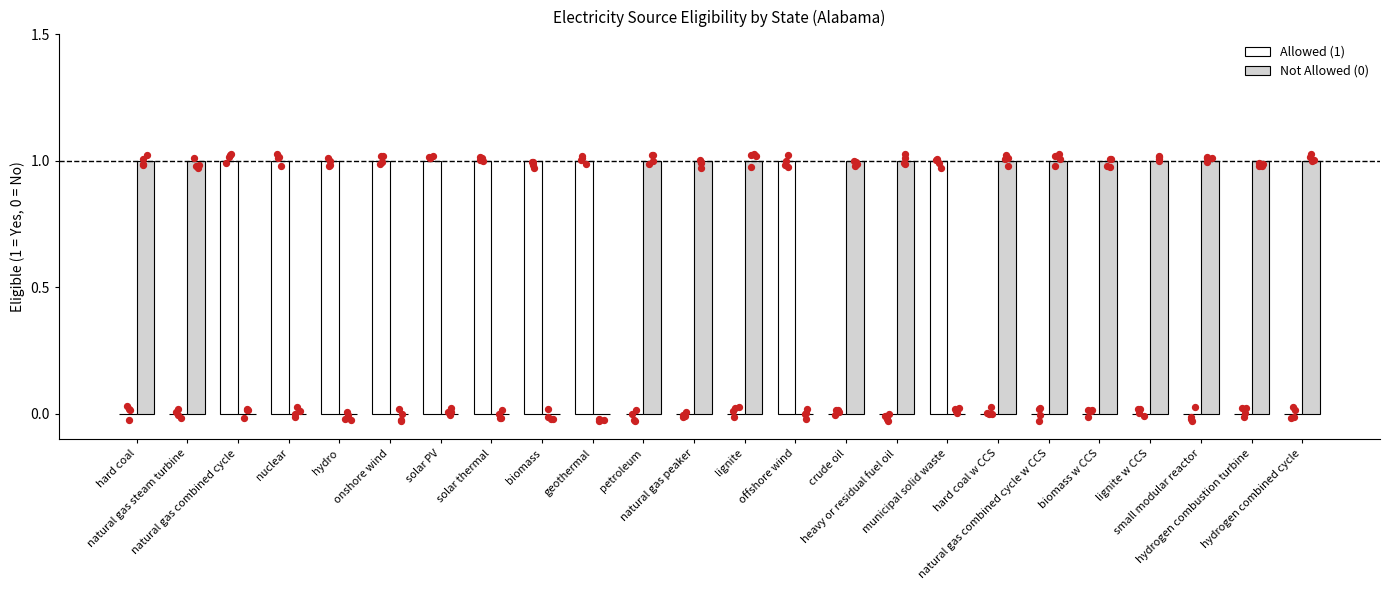

Is the value of Not Allowed (0) at hard coal greater than the value of Allowed (1) at petroleum?

Yes